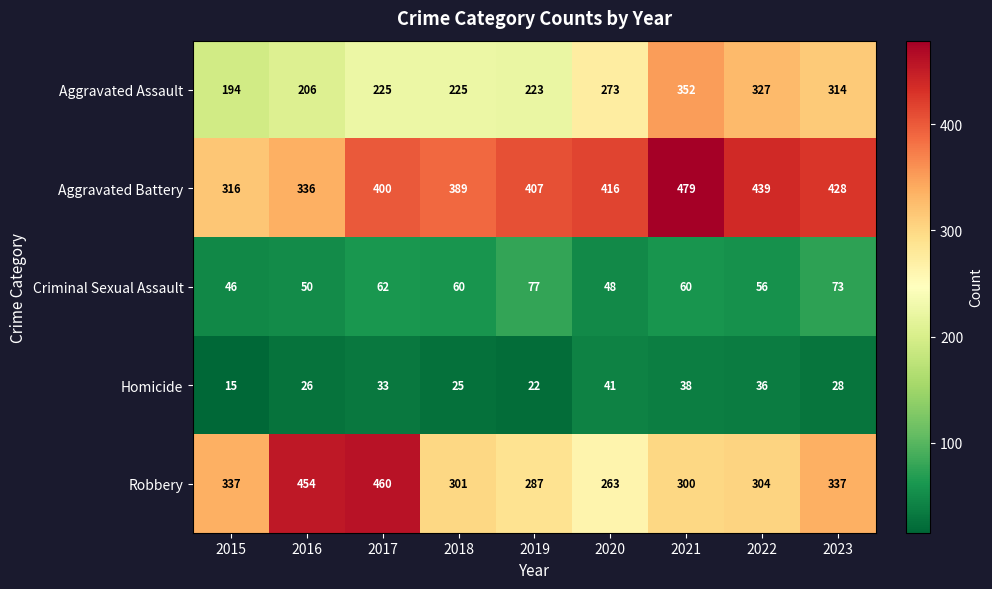

Where does the Homicide series first go above 28?

2017